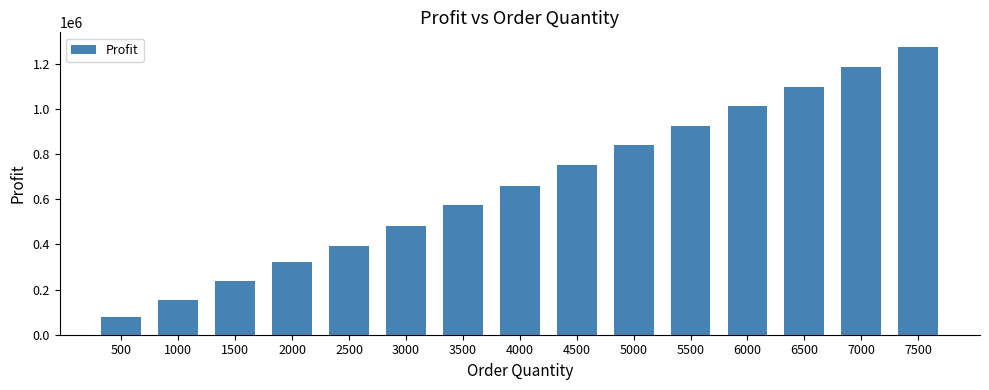

Reading left to right, extract all data points from this chart.

76250	155000	236250	320000	394250	483000	574250	656000	752250	838000	924250	1011000	1098250	1186000	1274250